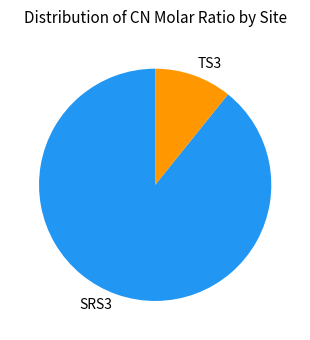

Which has a higher value, TS3 or SRS3?

SRS3